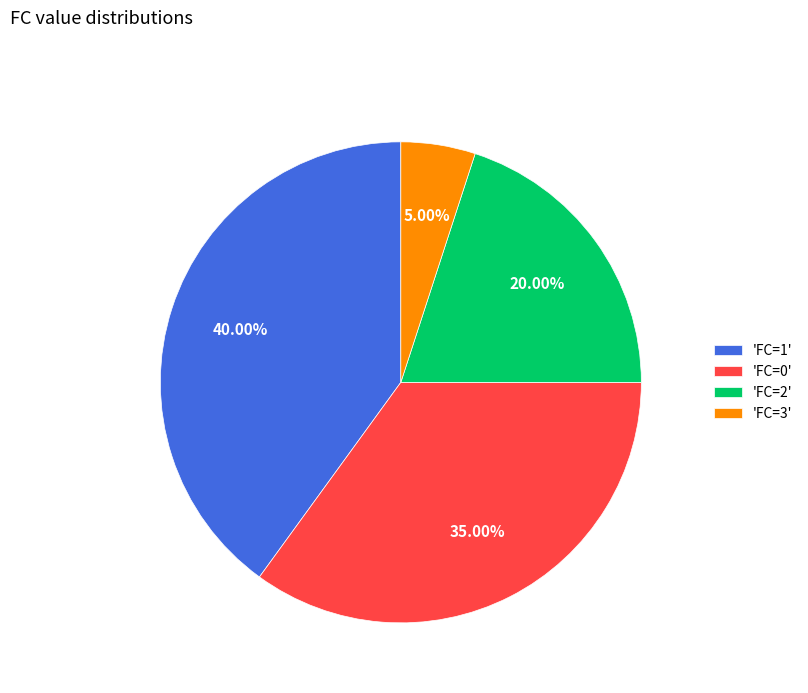

Rank the categories by value from lowest to highest.

'FC=3', 'FC=2', 'FC=0', 'FC=1'